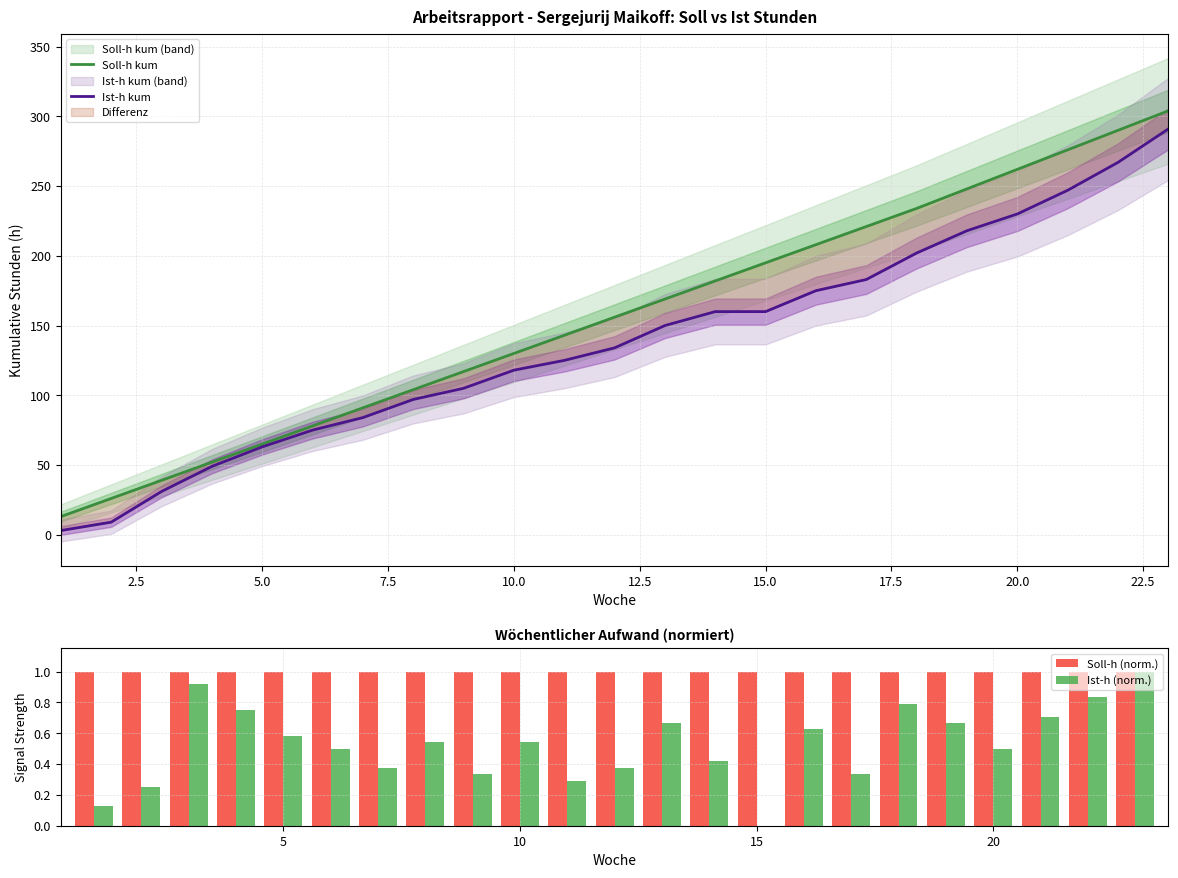

What is the maximum value for Soll-h (norm.)?

1.0